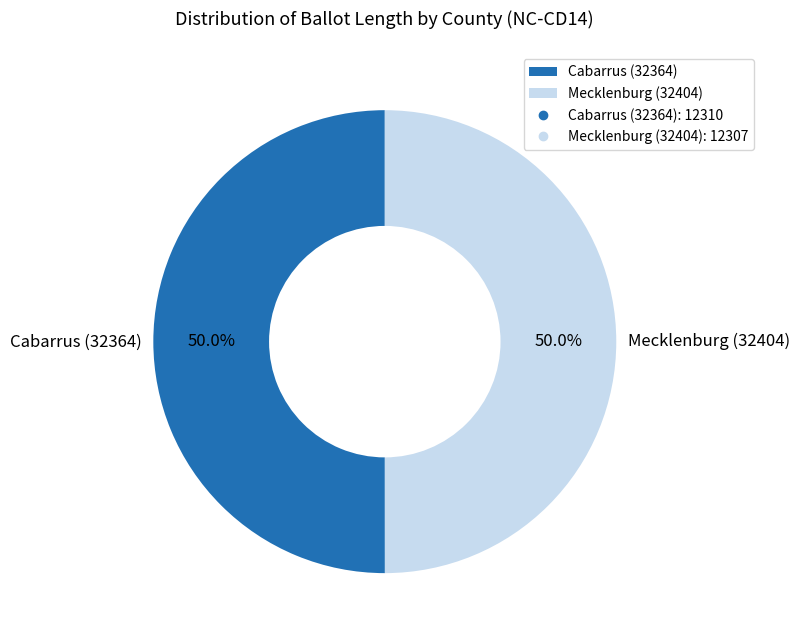

What is the ratio of the value at Mecklenburg (32404) to the value at Cabarrus (32364)?

1.0